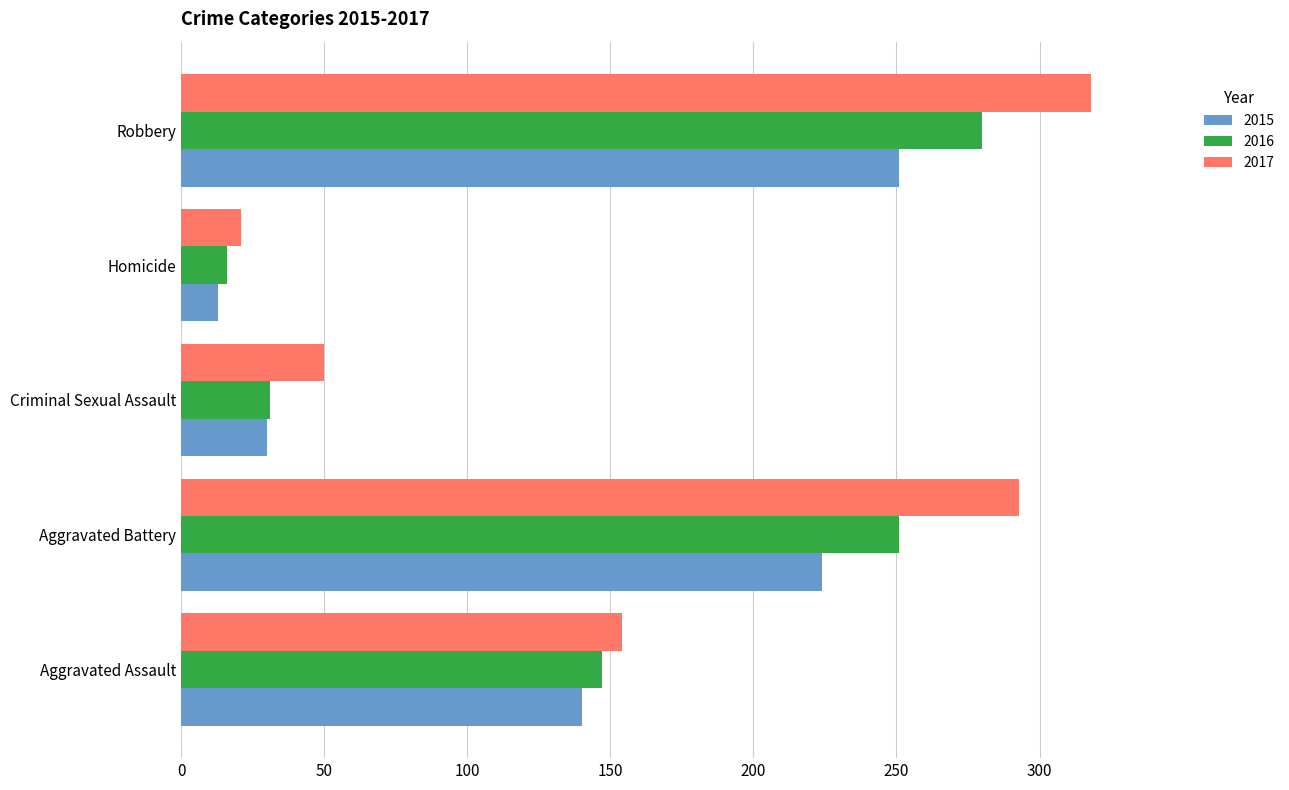

What is the difference between the second highest and minimum values in the 2017 series?

272